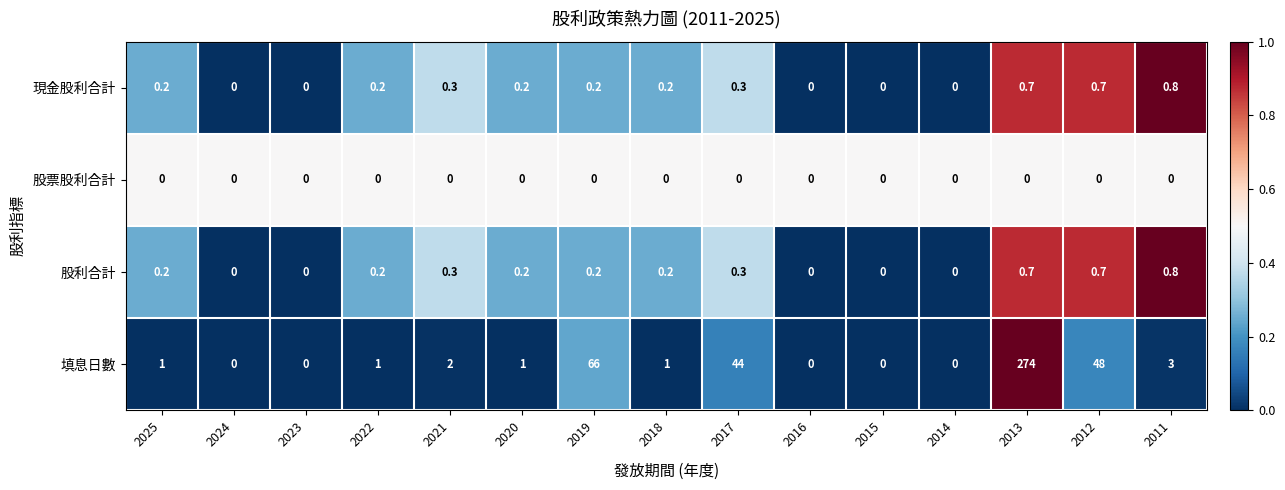

The value of 股利合計 at 2023 is -0.5. True or false?

False